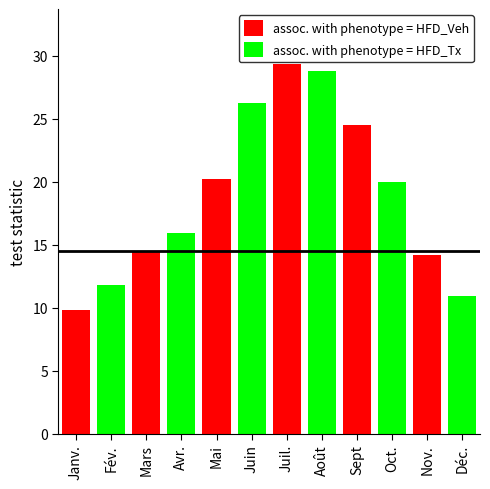

Count the number of data series in this chart.

2